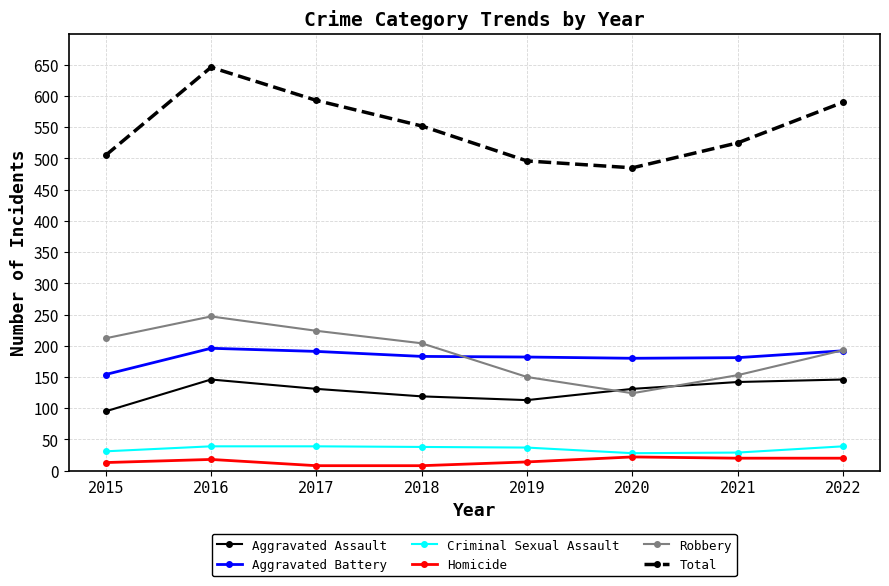

At how many categories does at least one series exceed 386?

8